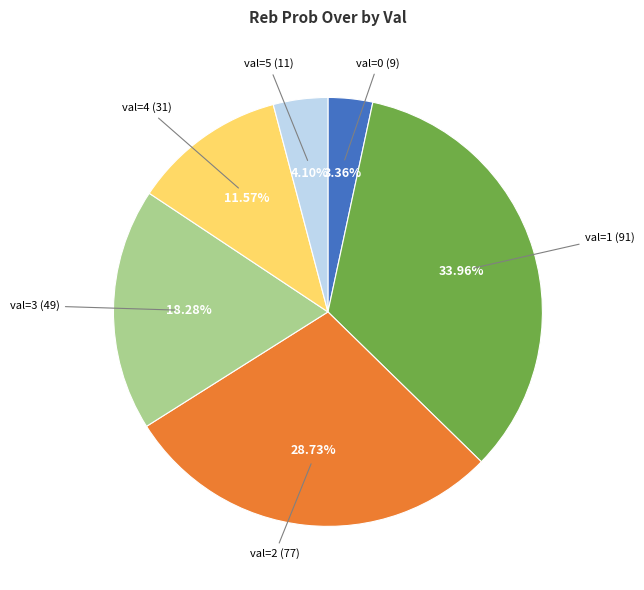

Does any single category account for the majority?

No